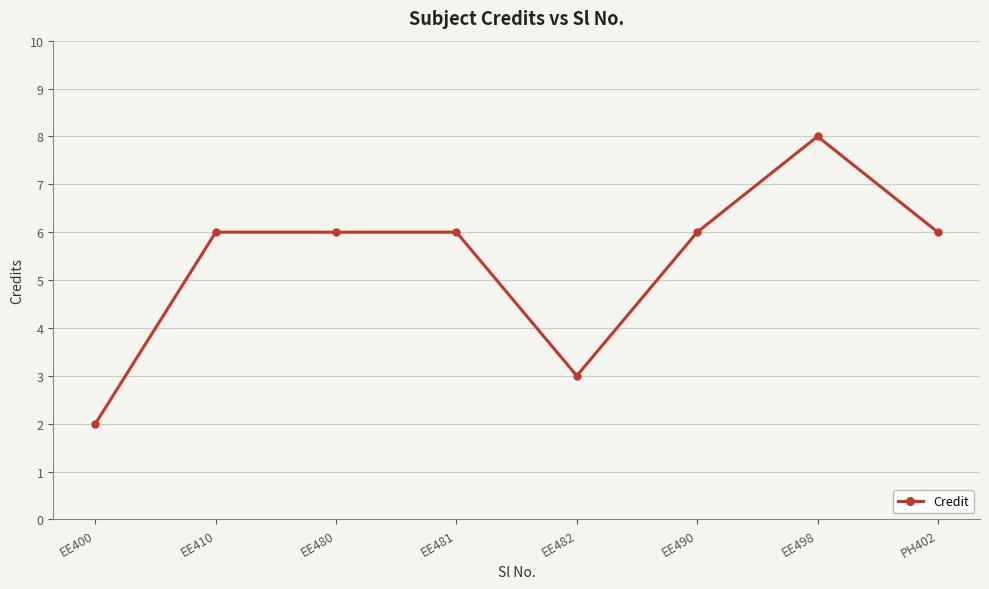

What is the greatest value displayed?

8